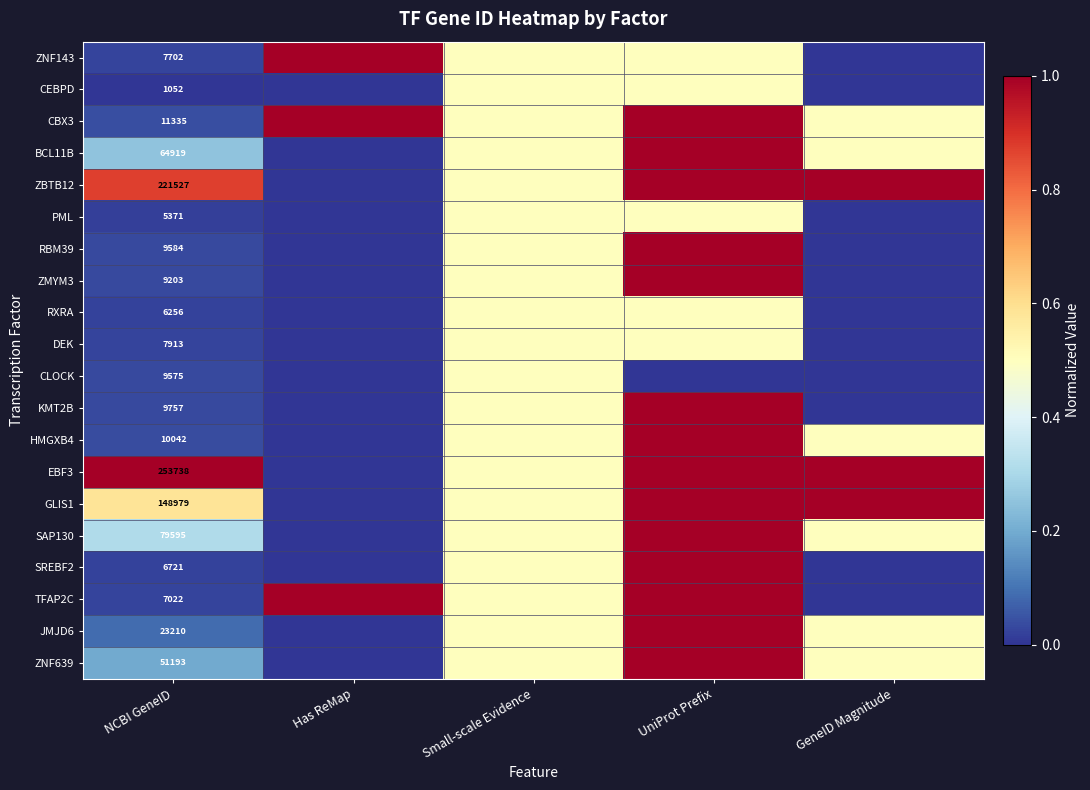

The CBX3 series shows 11335.0 at NCBI GeneID. True or false?

True